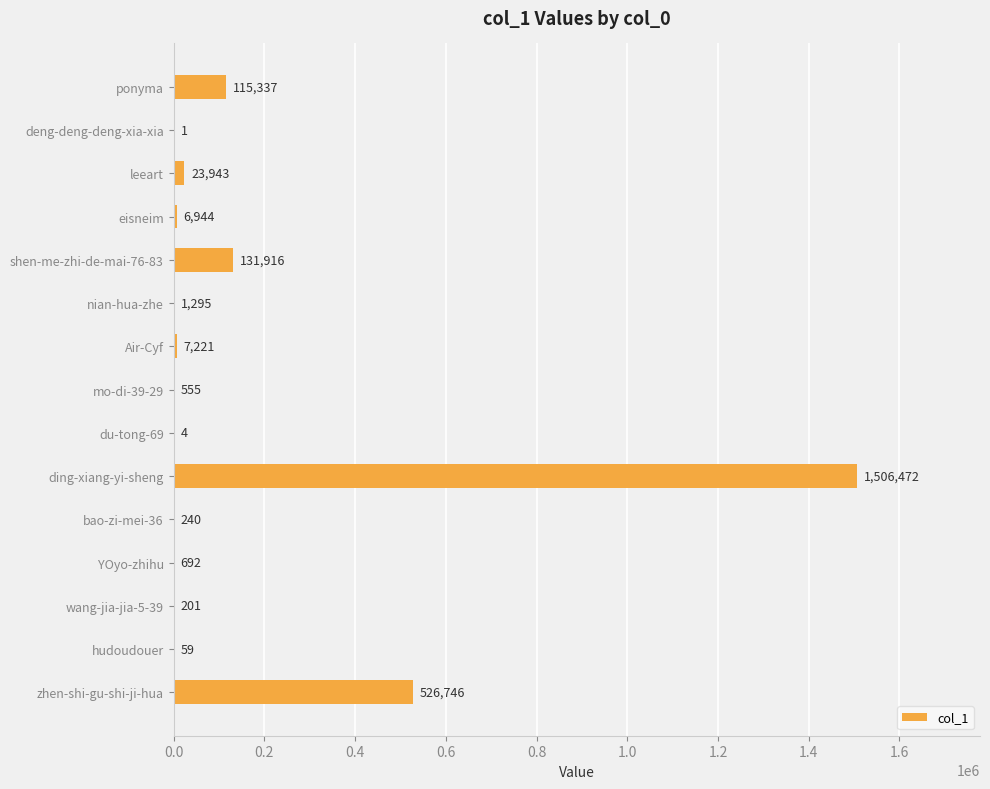

Is it true that the value at shen-me-zhi-de-mai-76-83 is 213314?

False